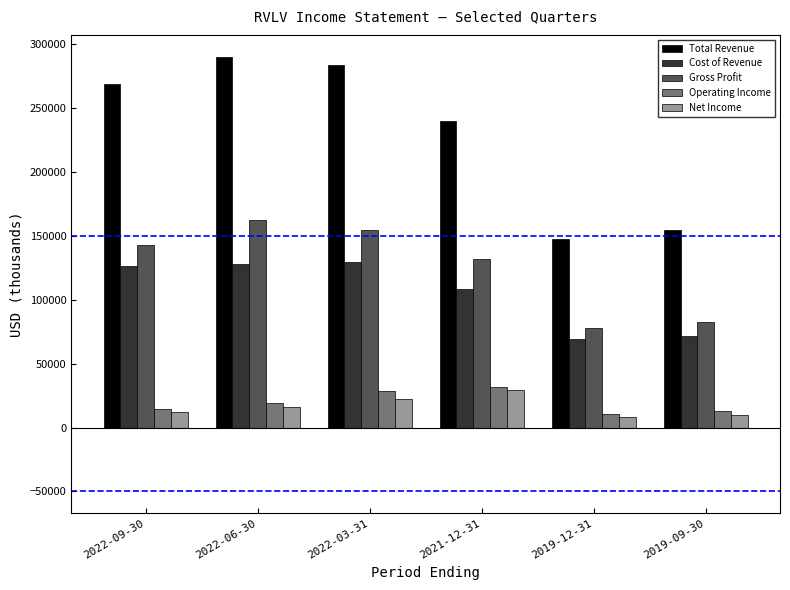

Rank the categories by Gross Profit value from highest to lowest.

2022-06-30, 2022-03-31, 2022-09-30, 2021-12-31, 2019-09-30, 2019-12-31